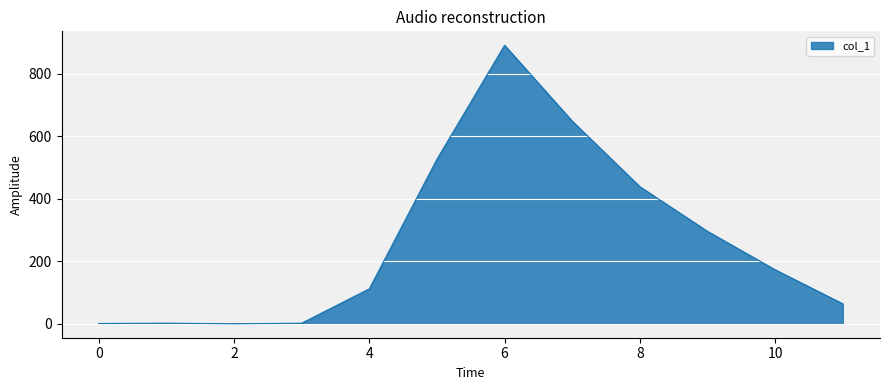

What is the greatest value displayed?

892